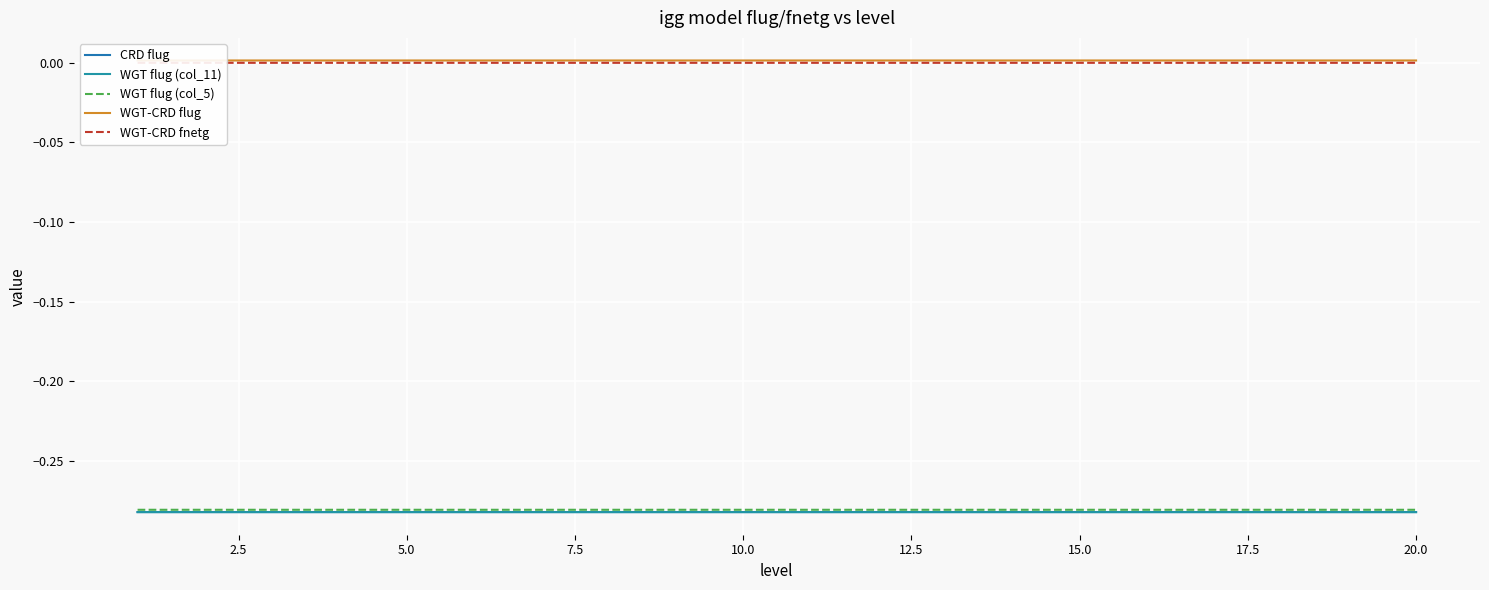

What is the smallest value displayed?

-0.3